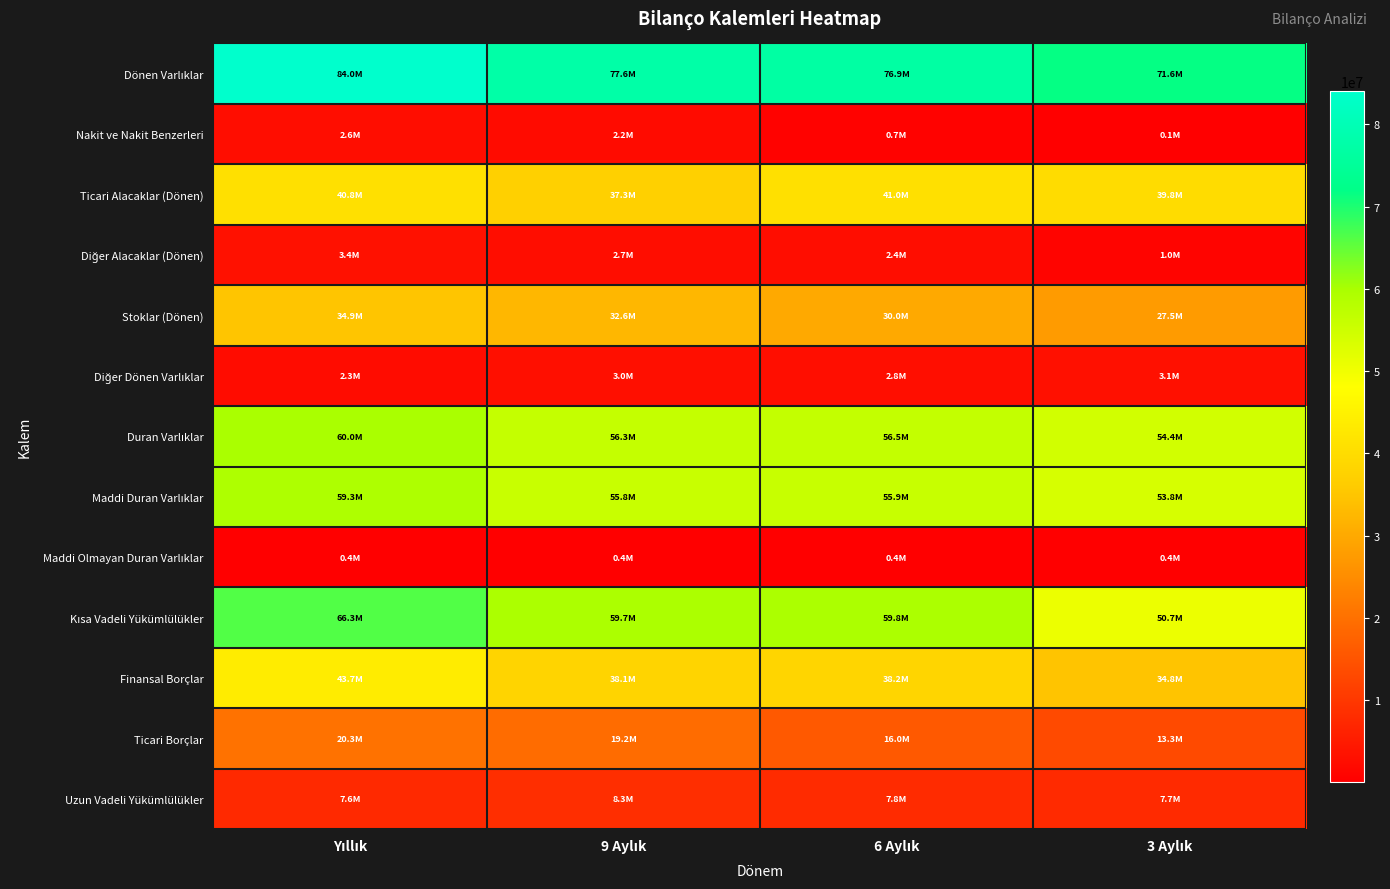

Which series changed the most between 9 Aylık and 6 Aylık?

Ticari Alacaklar (Dönen)